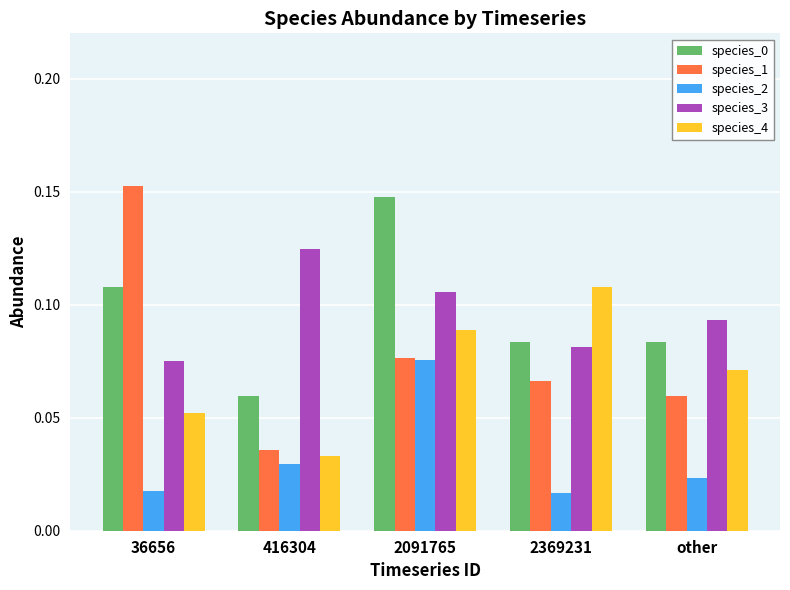

Does the chart contain stacked bars?

No